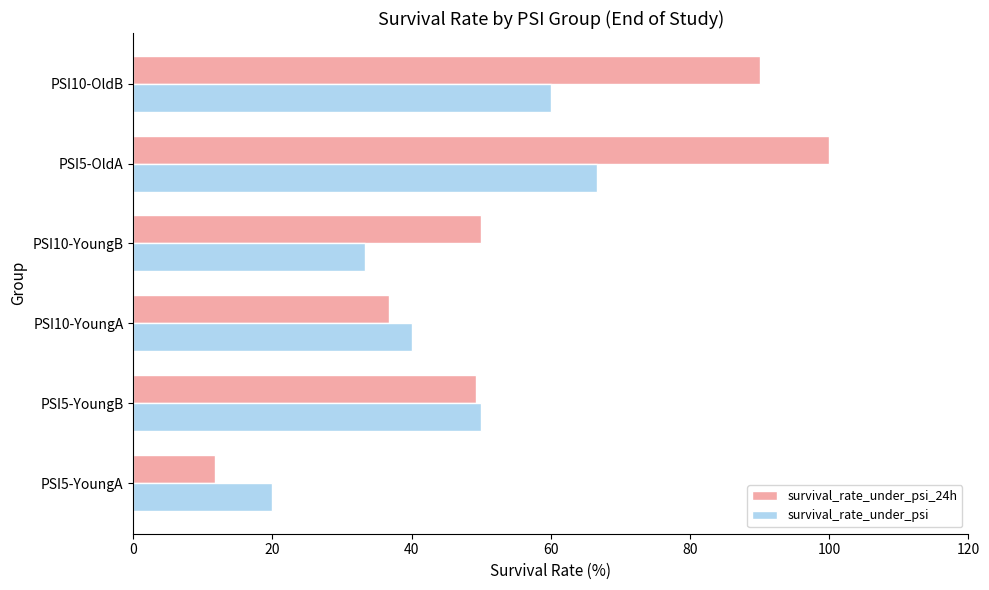

Is the value of survival_rate_under_psi_24h at PSI5-YoungA greater than the value of survival_rate_under_psi at PSI10-YoungA?

No